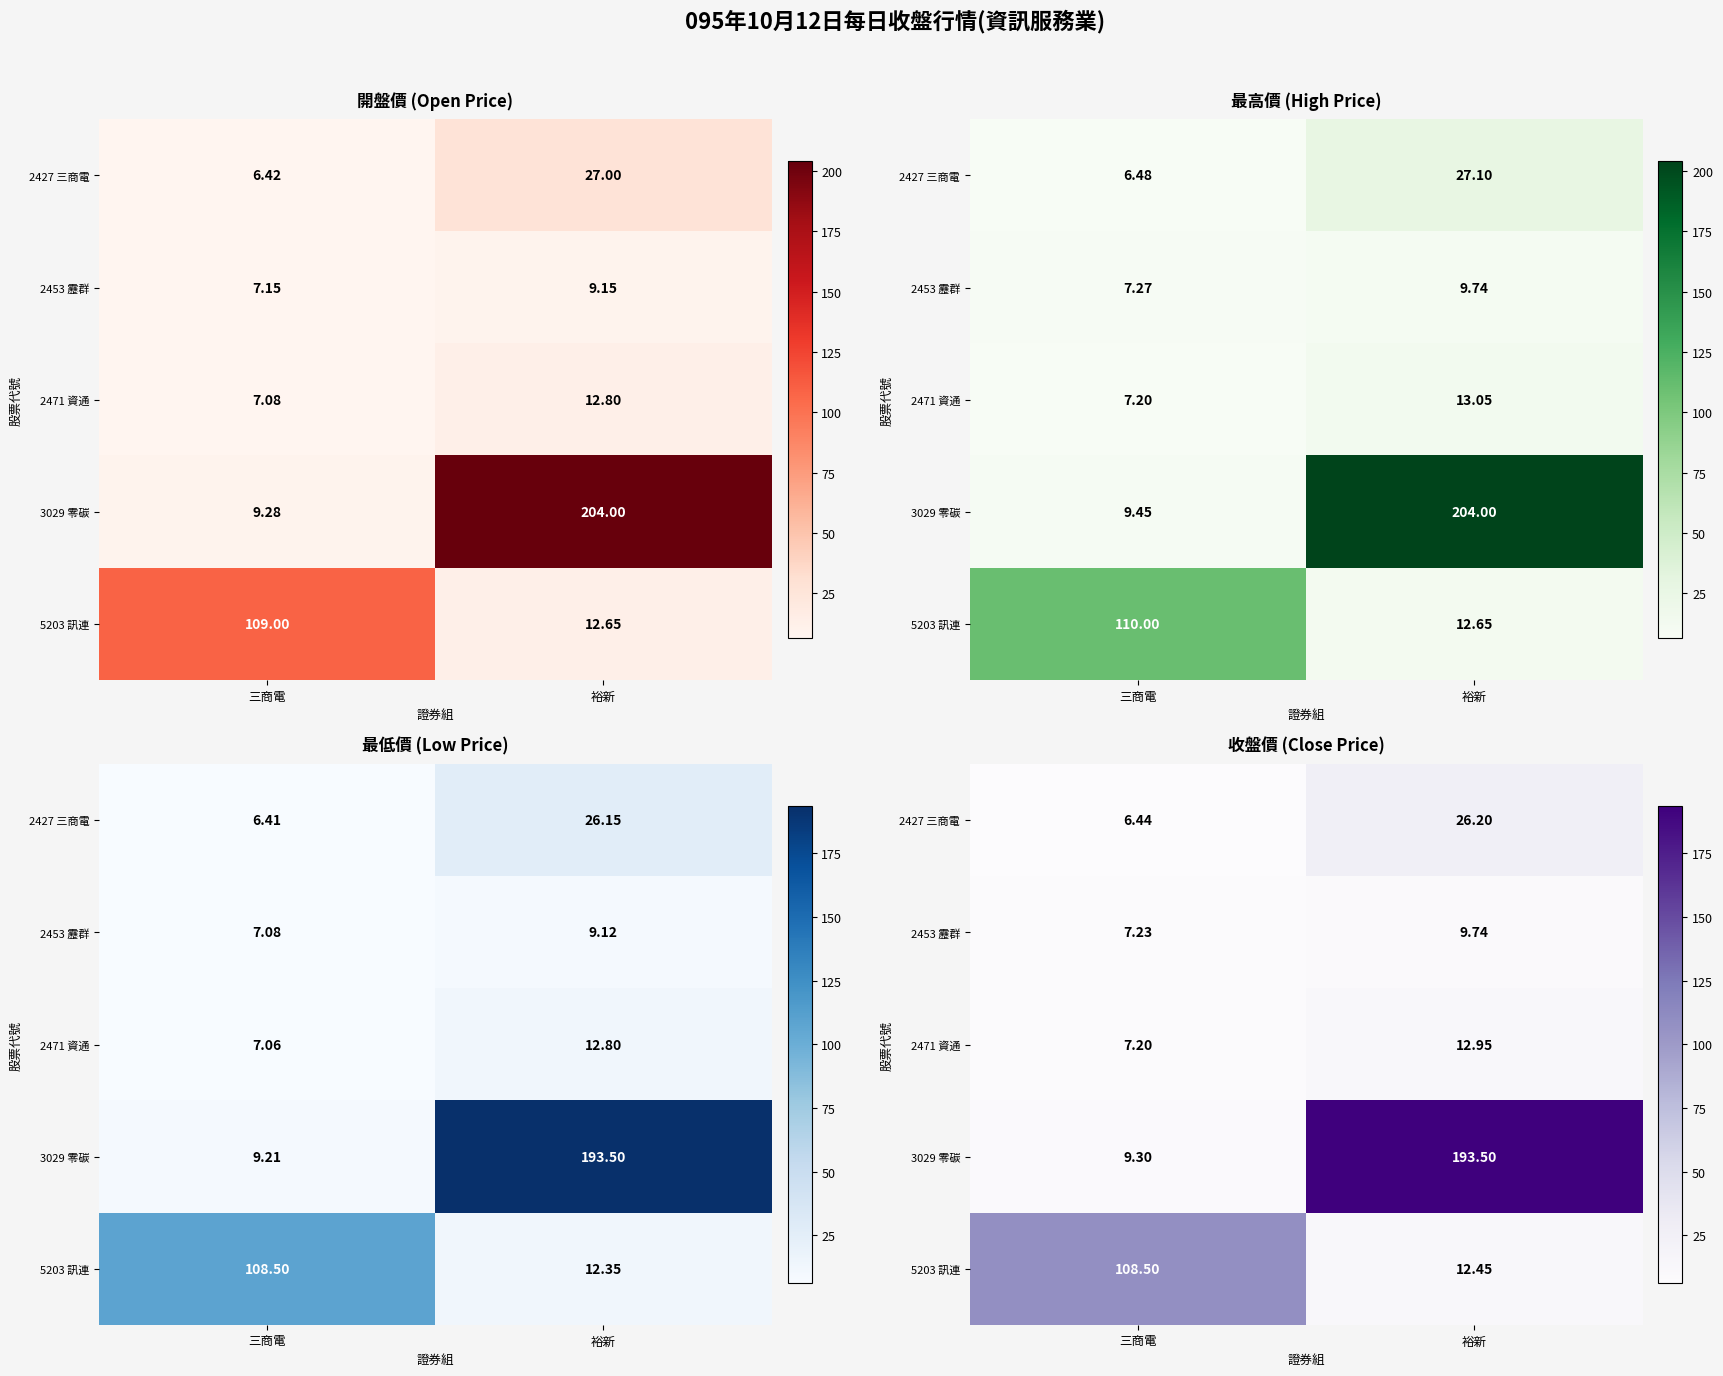

The value of 2427 三商電 at 裕新 is 26.2. True or false?

True